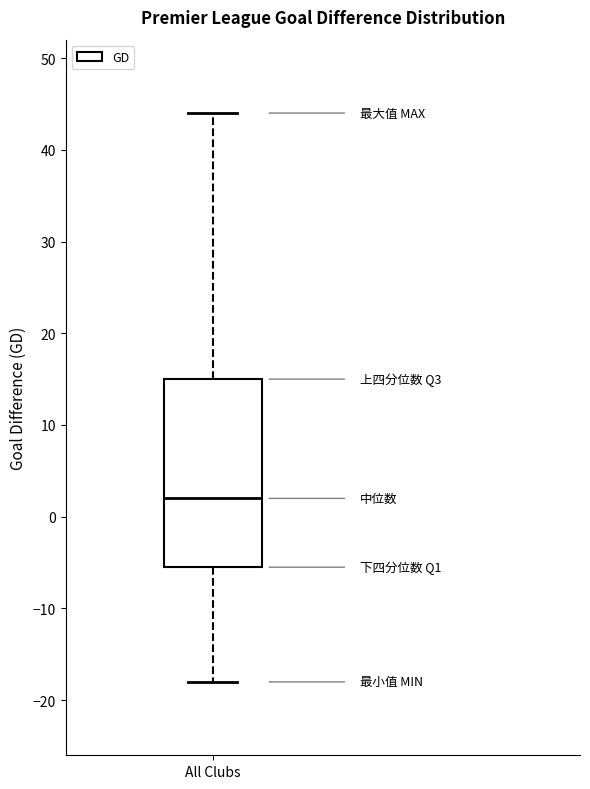

Transcribe this box plot: give where the median line is, the range the box spans, and where the two whiskers end, as read against the y-axis. The values are not printed on the chart, so give them approximately, as read against the axis.

median 2, box -5 to 15, whiskers -18 to 44